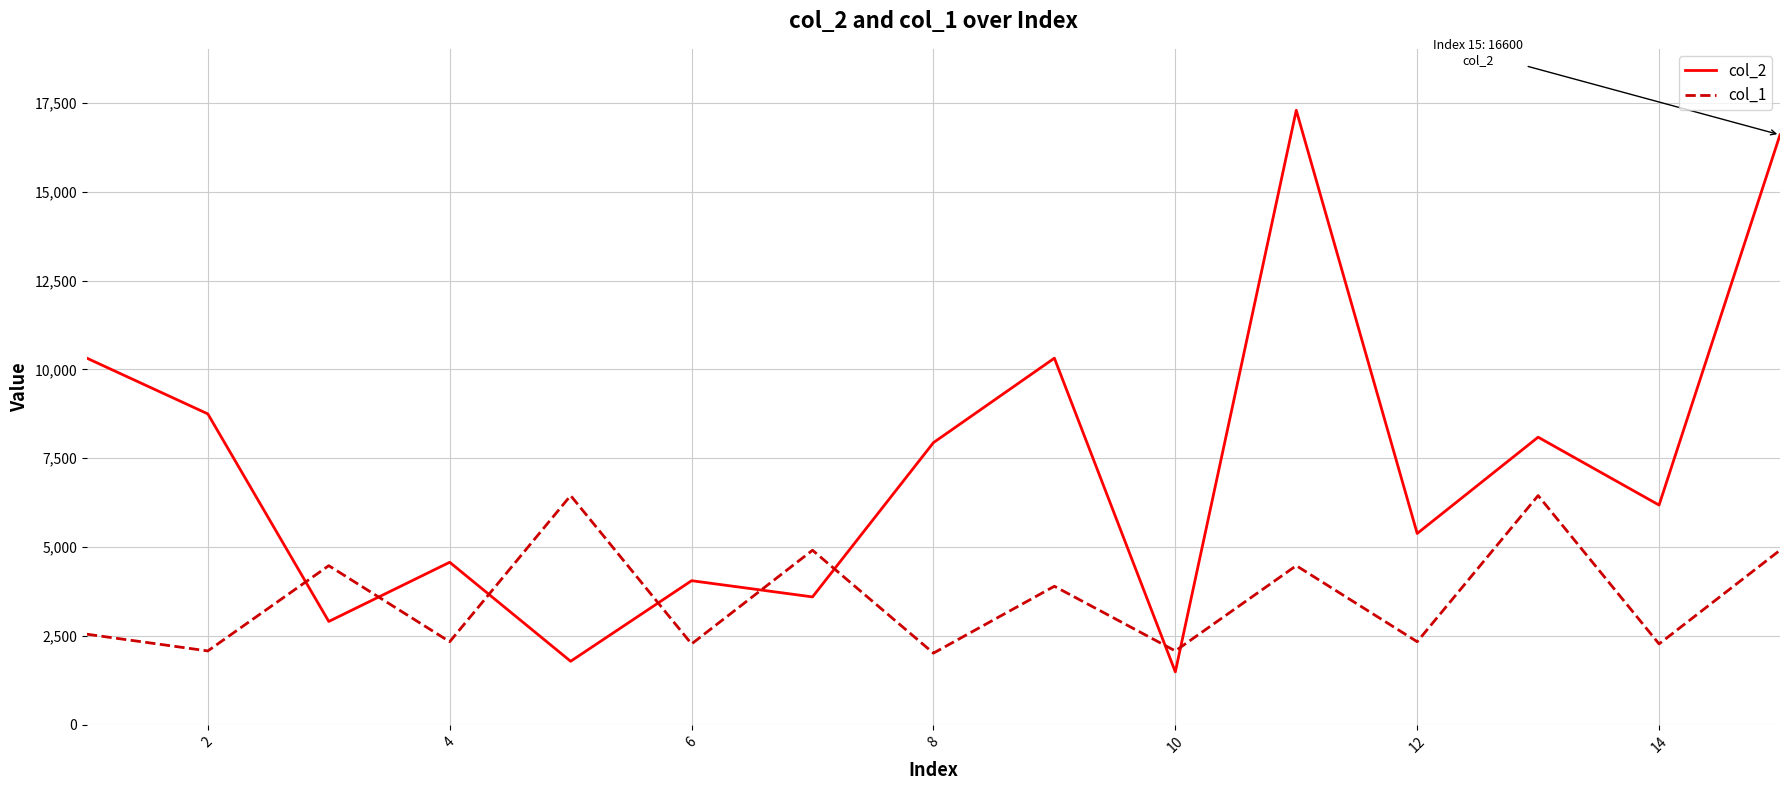

What is the minimum value shown in the chart?

1491